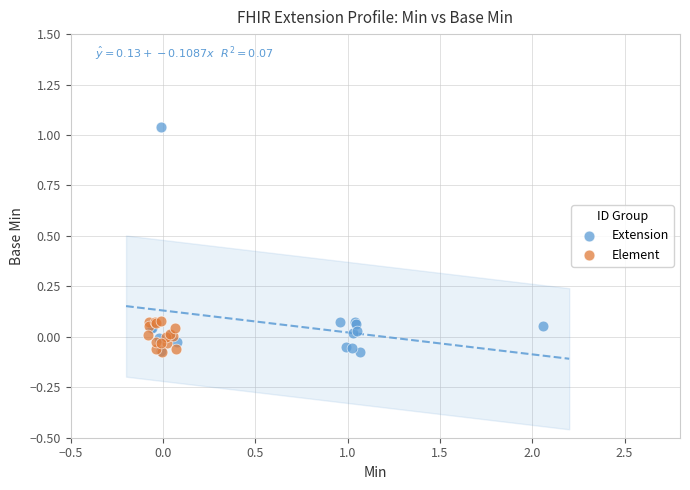

Which series contains the highest Y value?

Extension